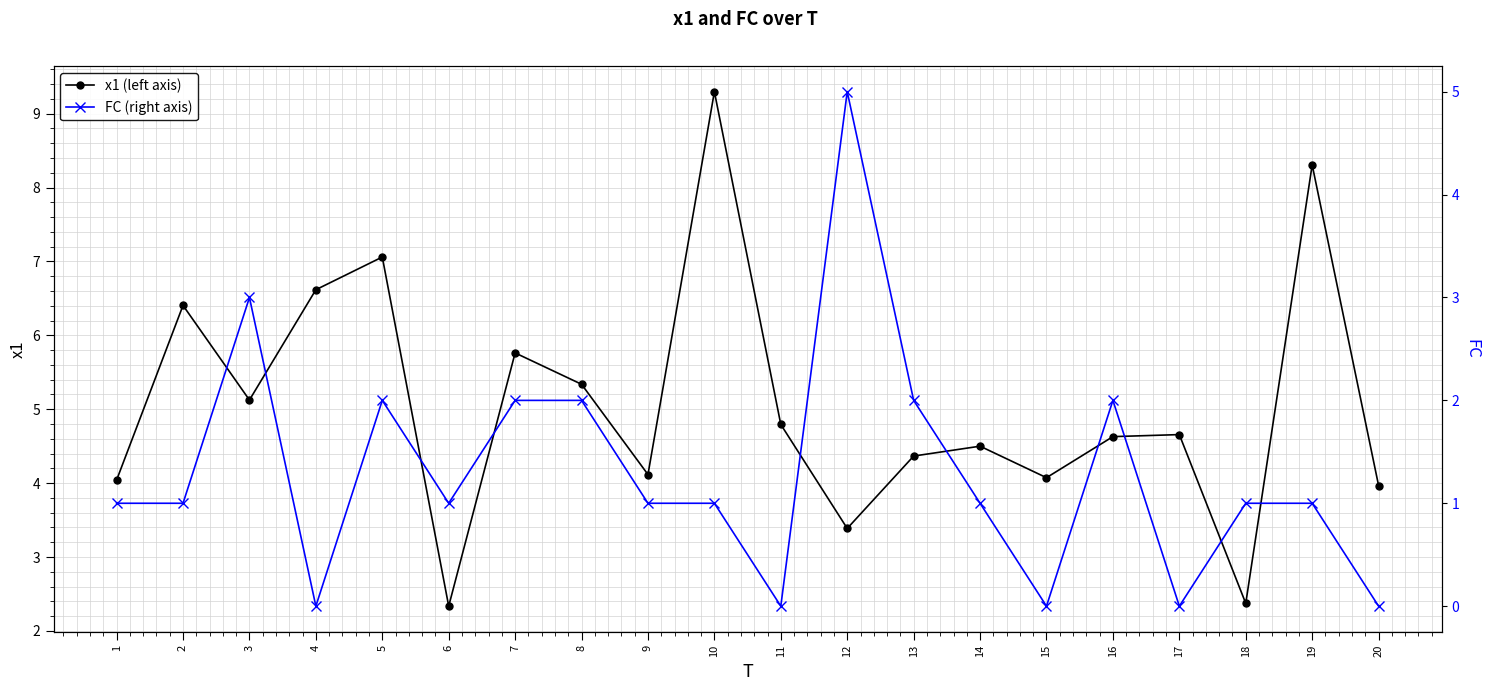

Count the number of data series in this chart.

2